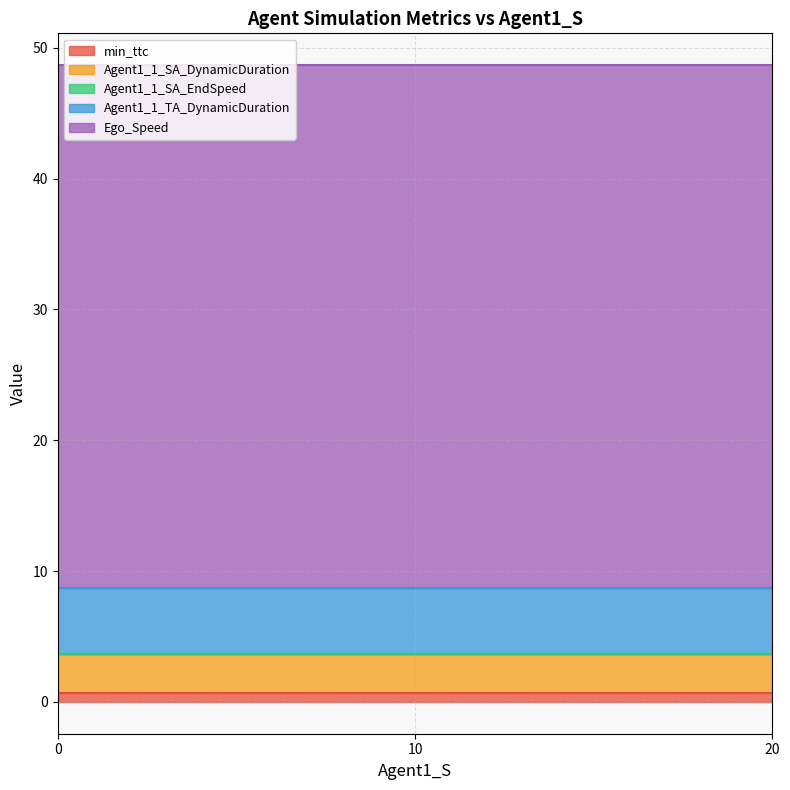

Is the value of Agent1_1_SA_DynamicDuration at 0.0 greater than the value of min_ttc at 10.0?

Yes